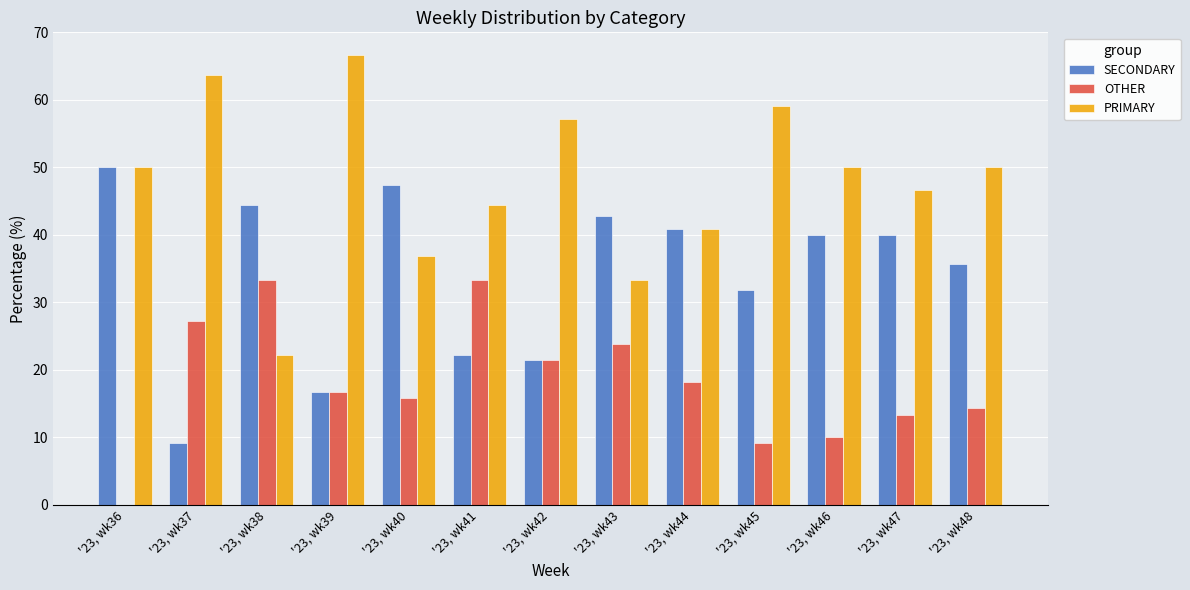

What is the sum of all SECONDARY values?

442.5